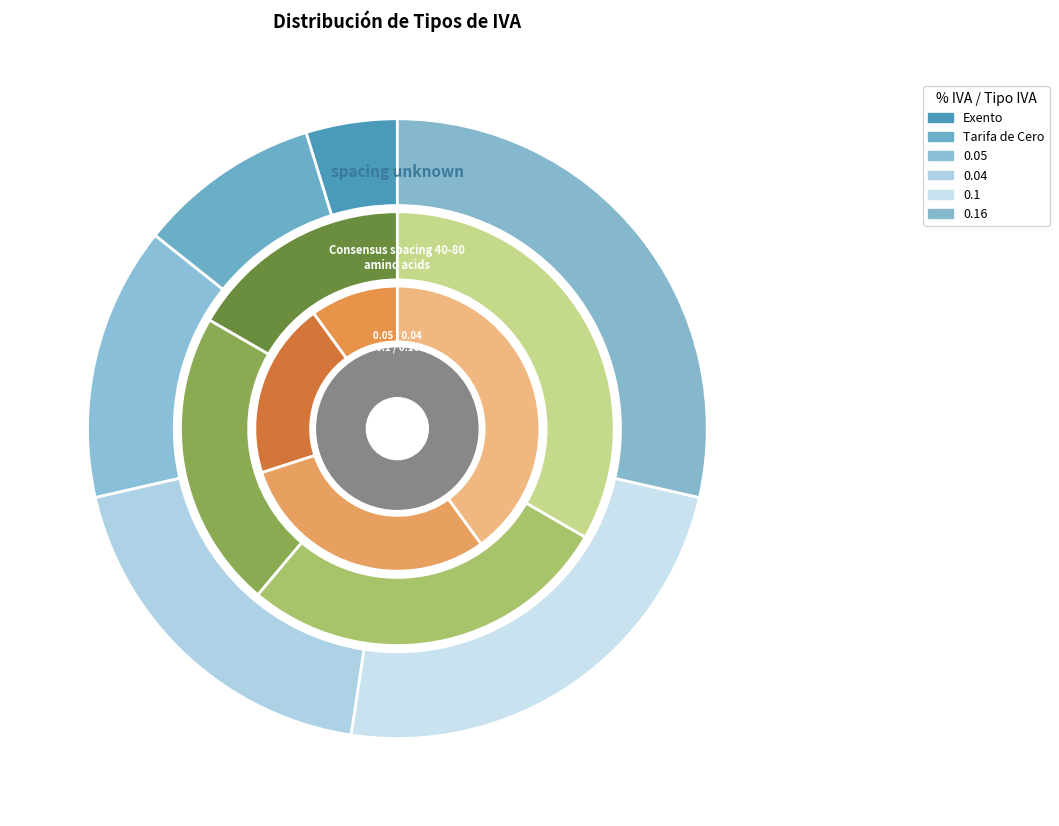

To the nearest percent, what is the difference between the largest and smallest slice percentages?

17%